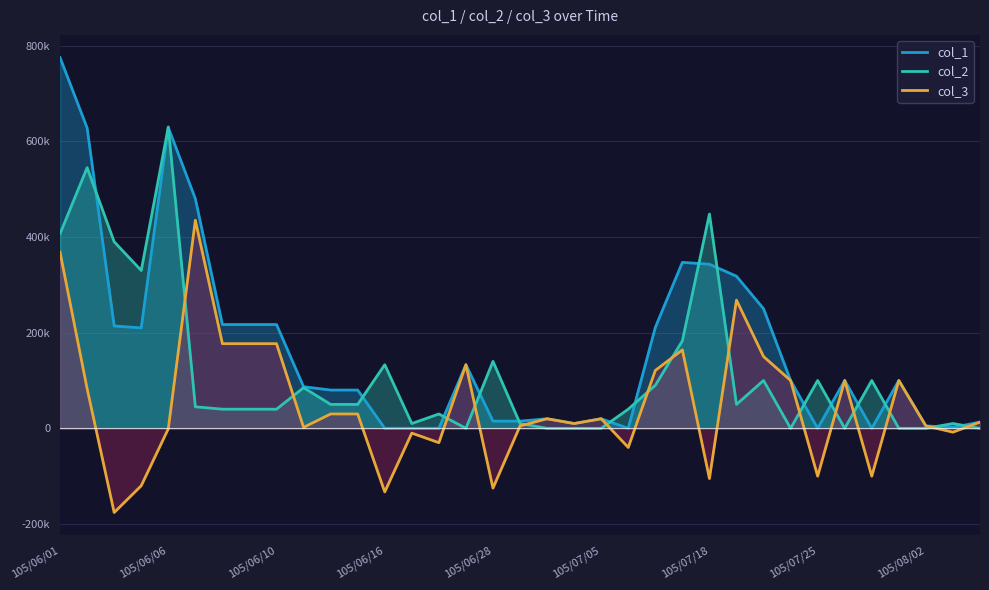

True or false: col_1 and col_3 cross at least once.

False